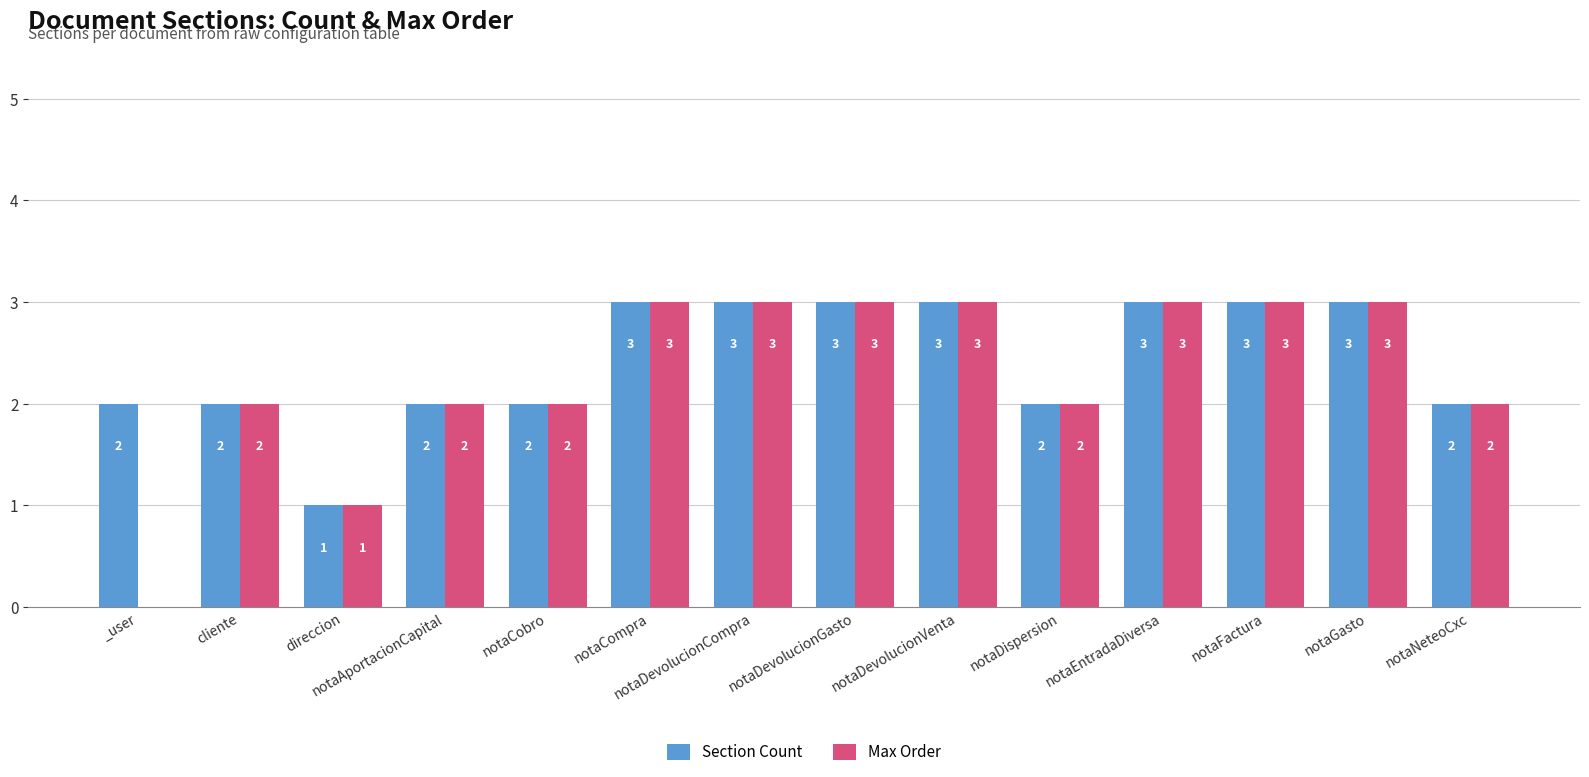

How many groups of bars are there?

14